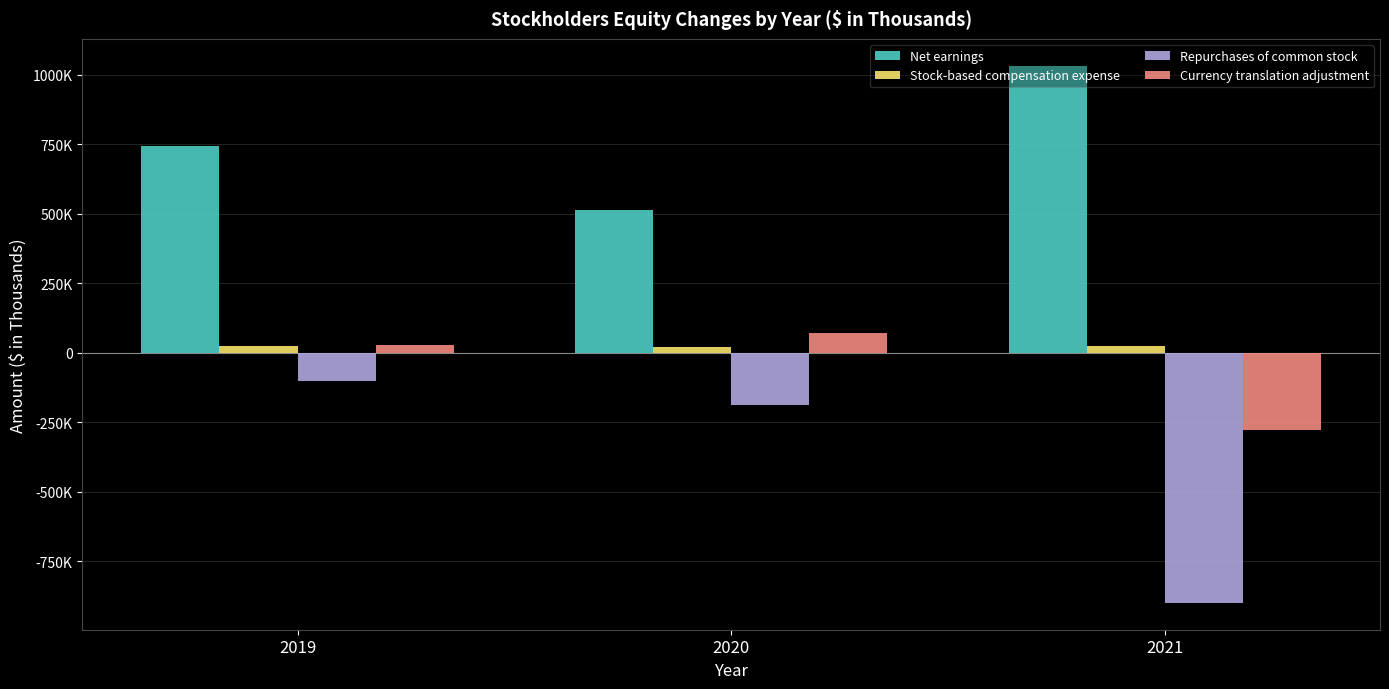

What is the difference between the second highest and minimum values in the Currency translation adjustment series?

307938